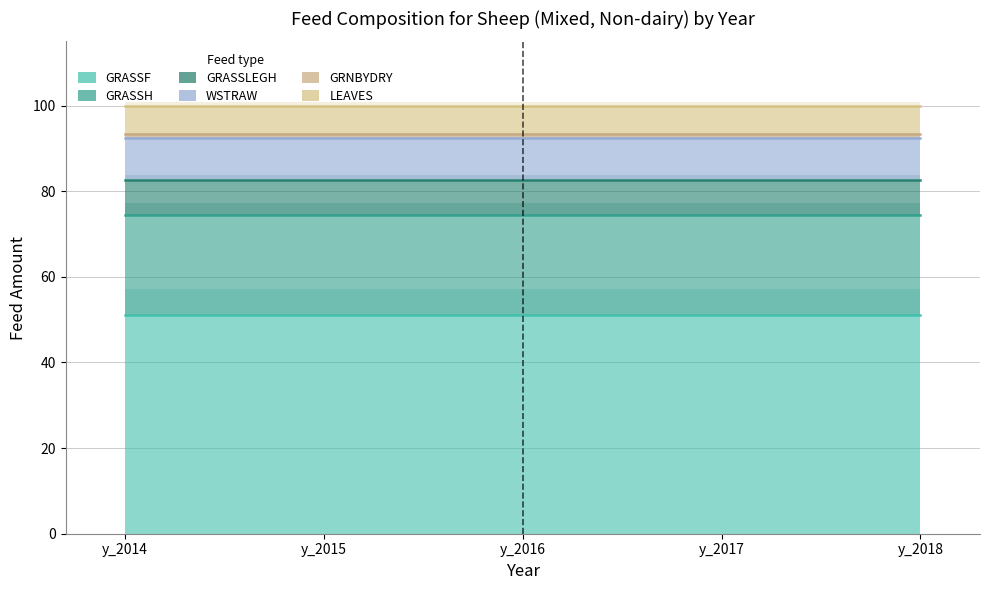

What is the minimum value shown in the chart?

0.9